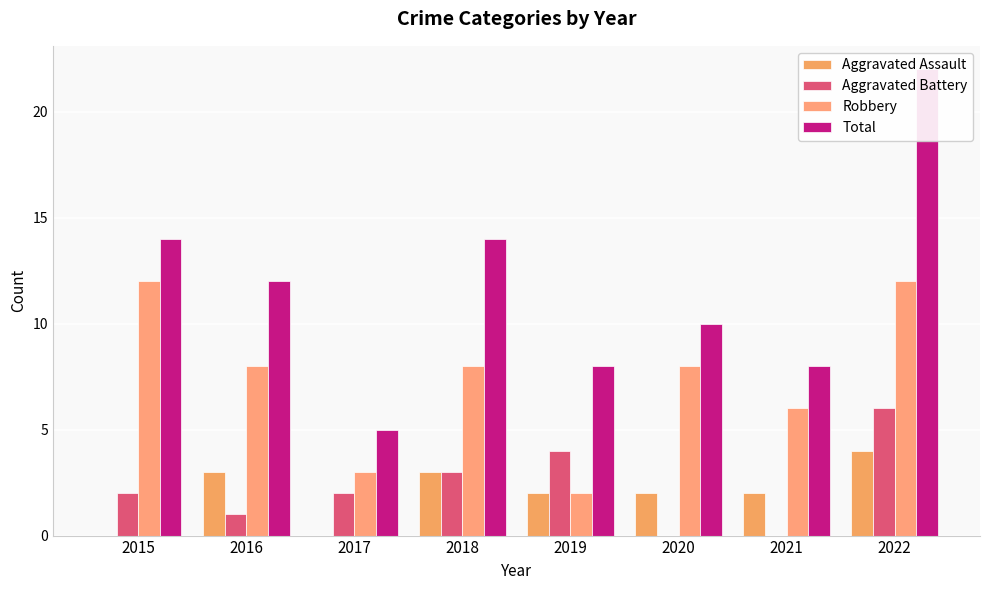

How many data points in Total are above 12?

3